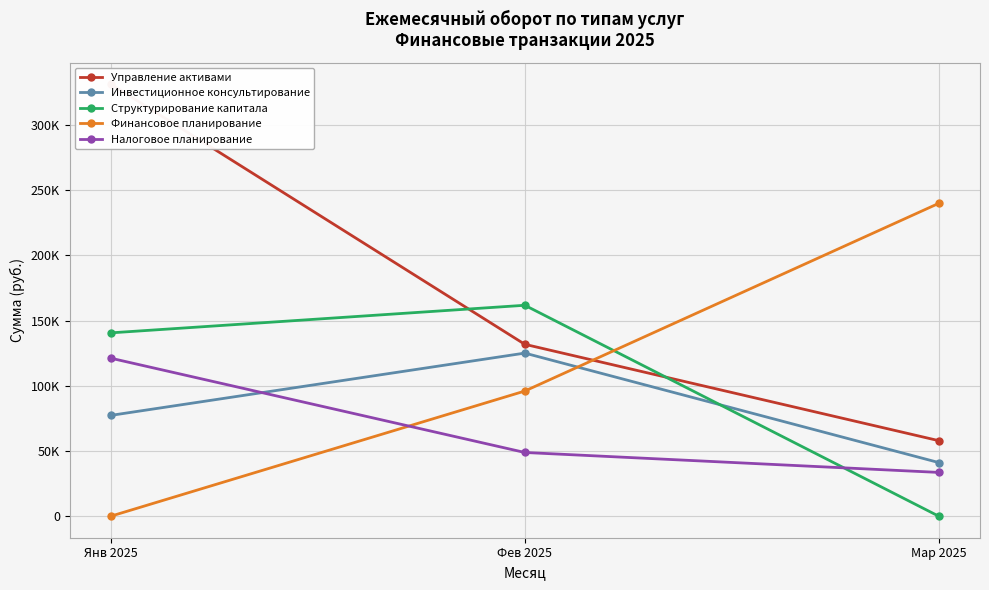

What is the sum of the Управление активами values at Мар 2025 and Фев 2025?

189662.9